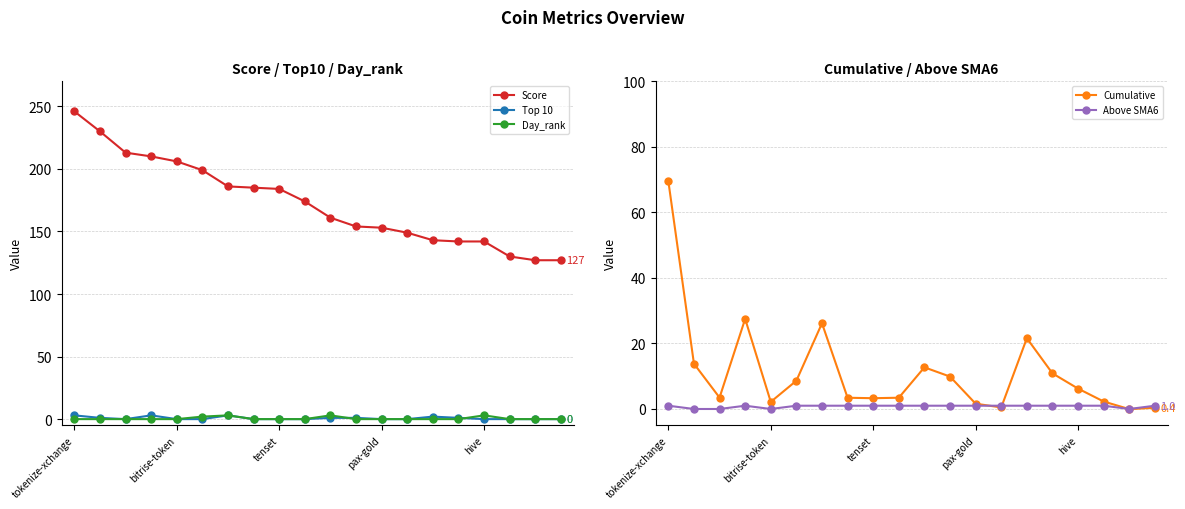

What position from the right is tokenize-xchange?

20